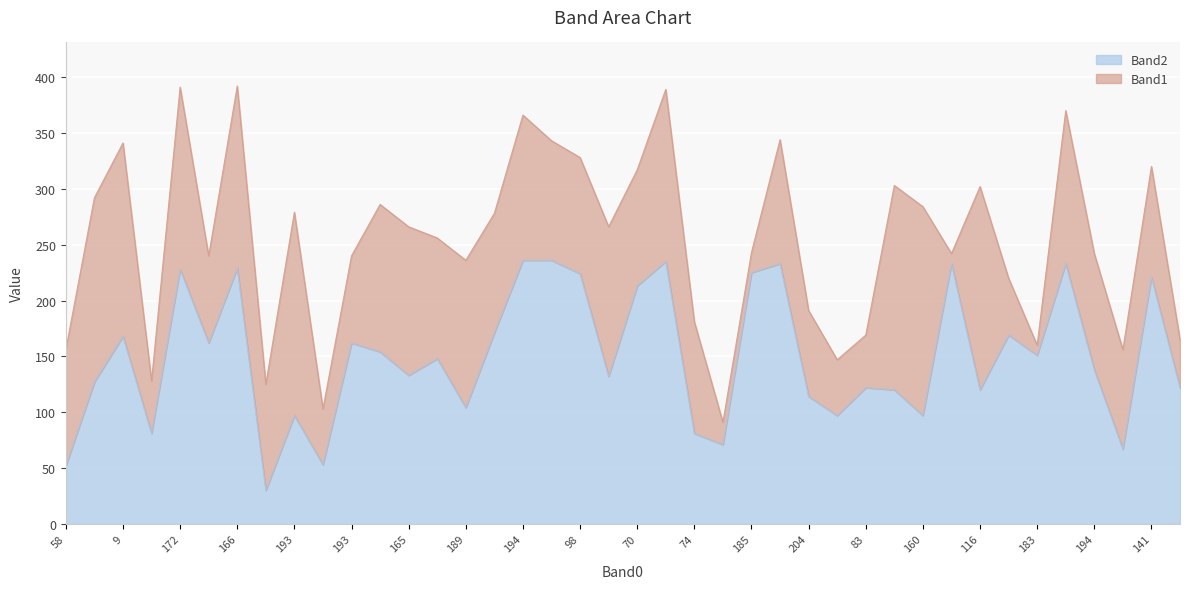

What are all the series names shown in the legend?

Band2, Band1